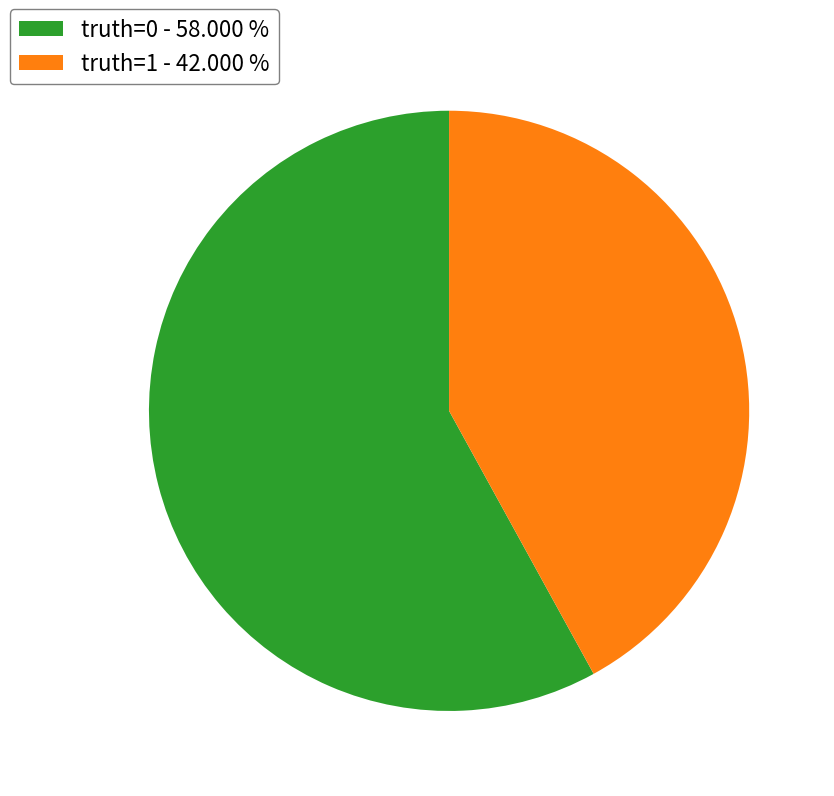

How many slices are in this pie chart?

2